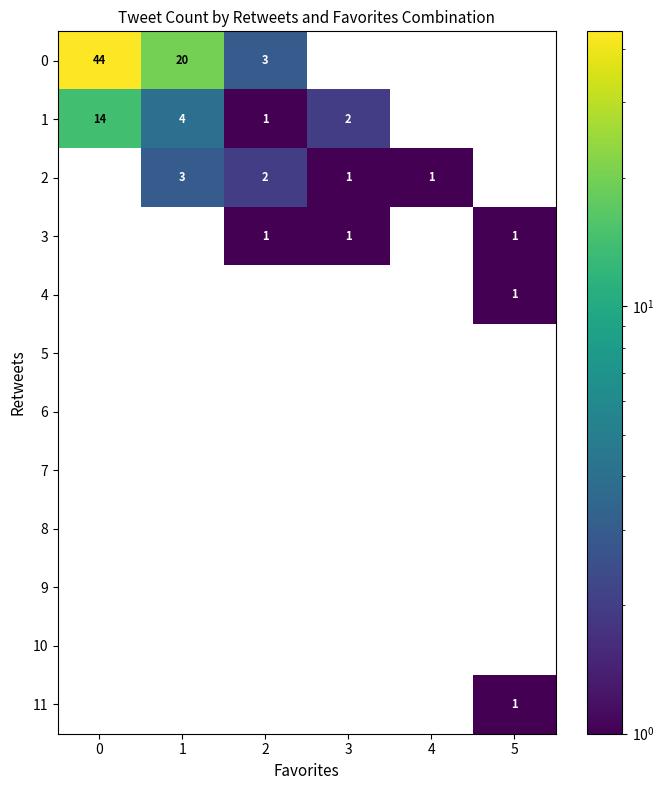

The value of 2 at 2 is 2. True or false?

True